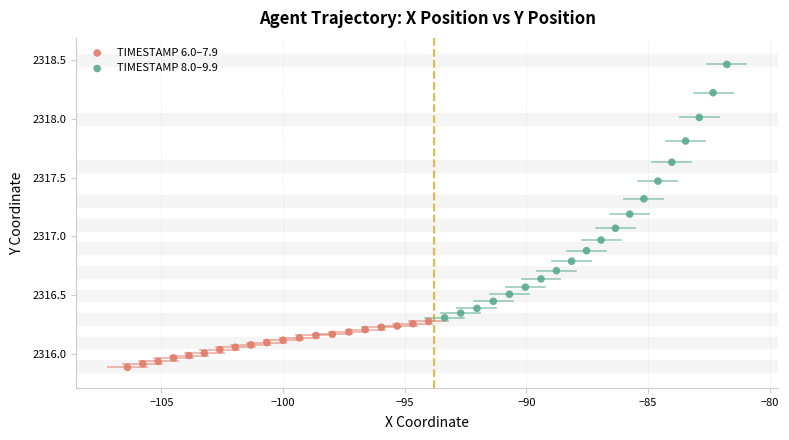

Which series reaches the maximum Y coordinate?

TIMESTAMP 8.0–9.9